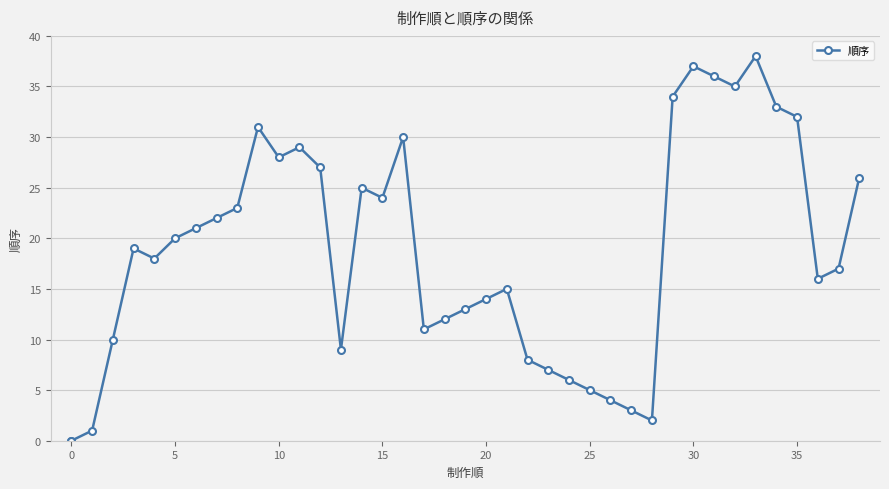

True or false: the data shows 53 at 33.

False